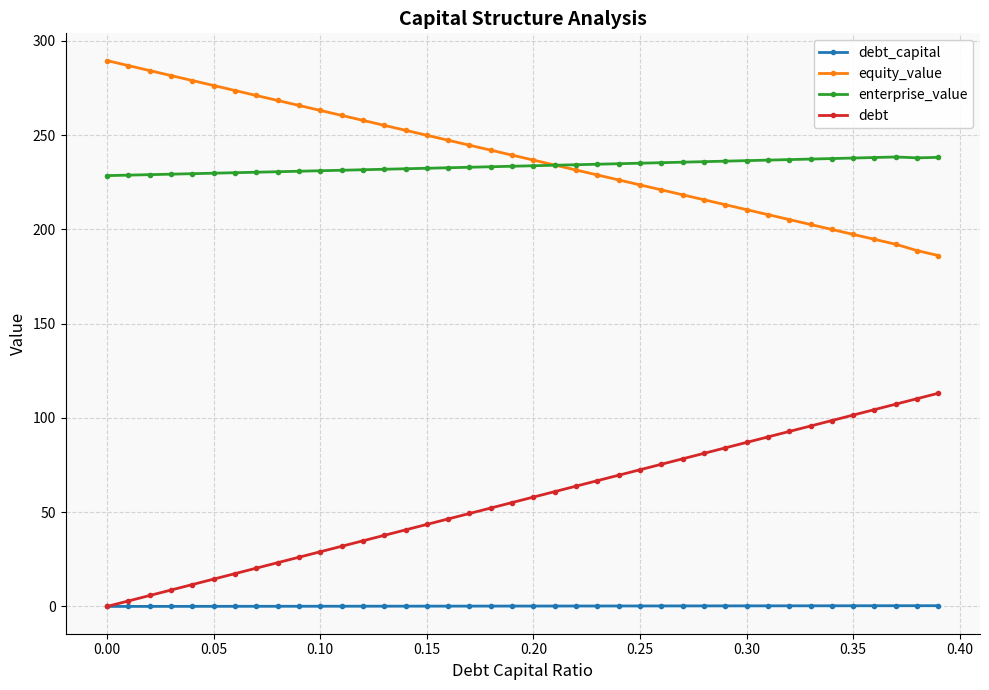

What is the maximum value shown in the chart?

289.5